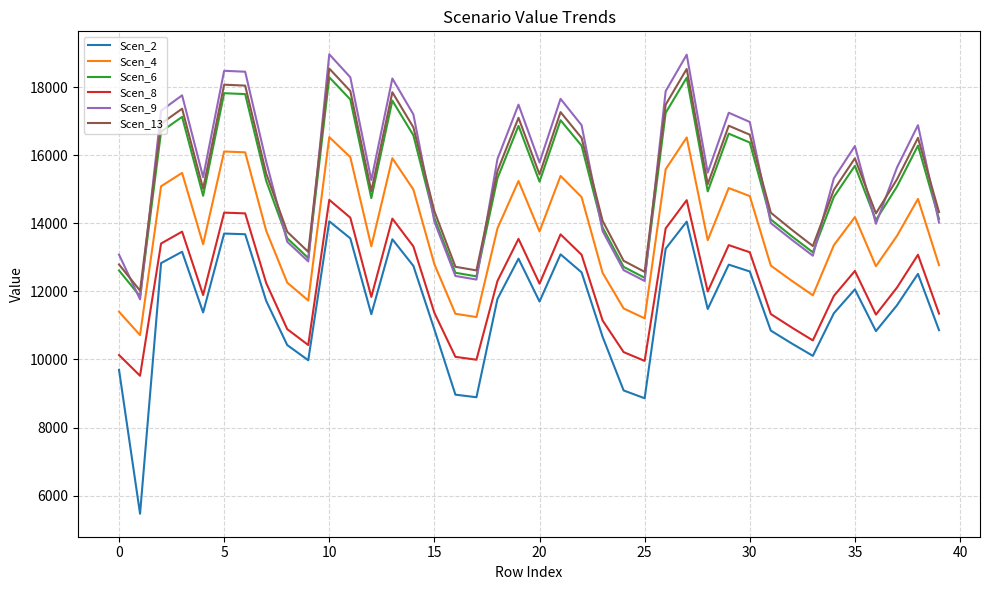

What is the minimum value shown in the chart?

5468.3